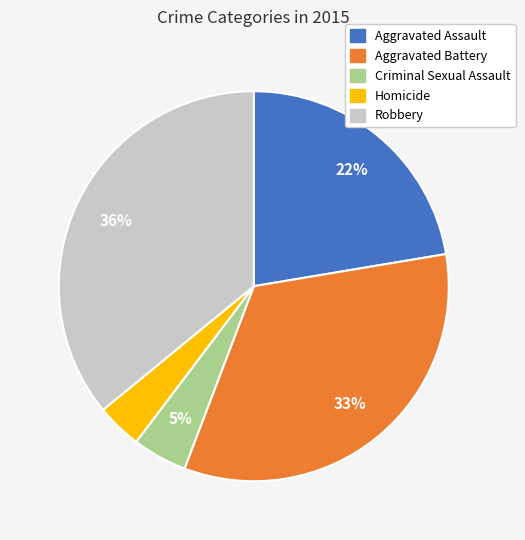

What is the largest slice in the pie chart?

Robbery